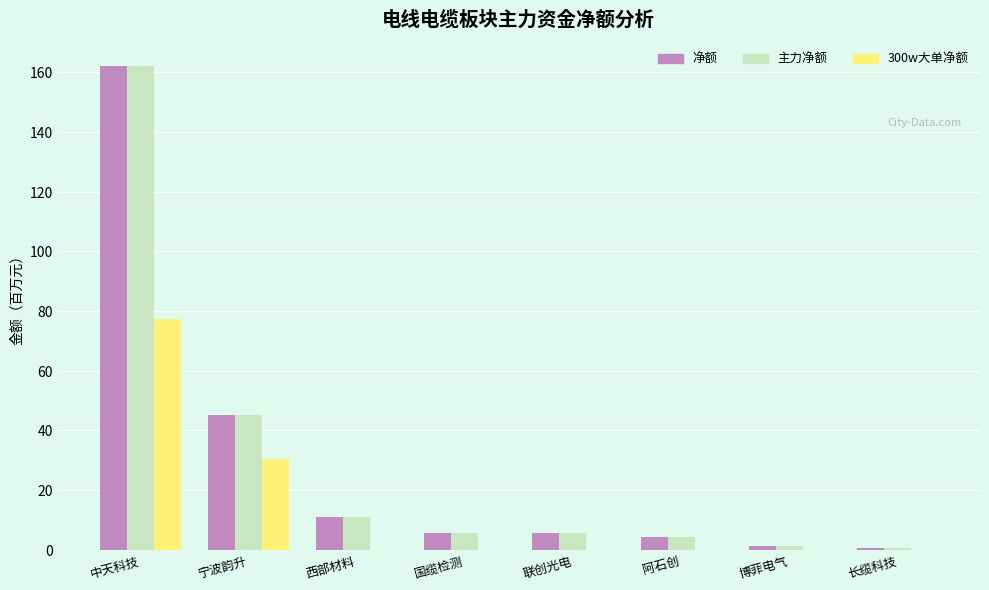

What is the sum of all 净额 values?

235.3